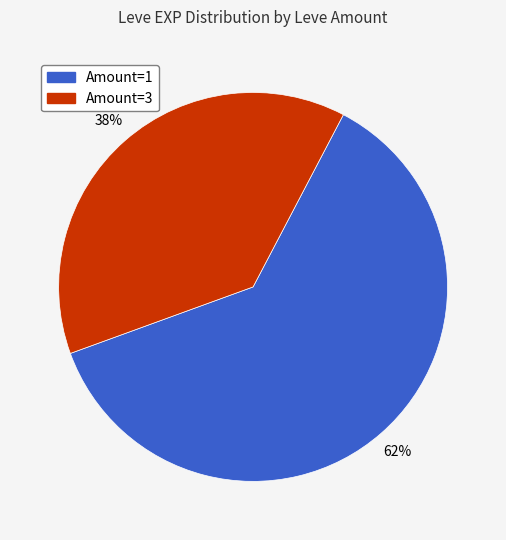

Is there a majority slice in this chart?

Yes